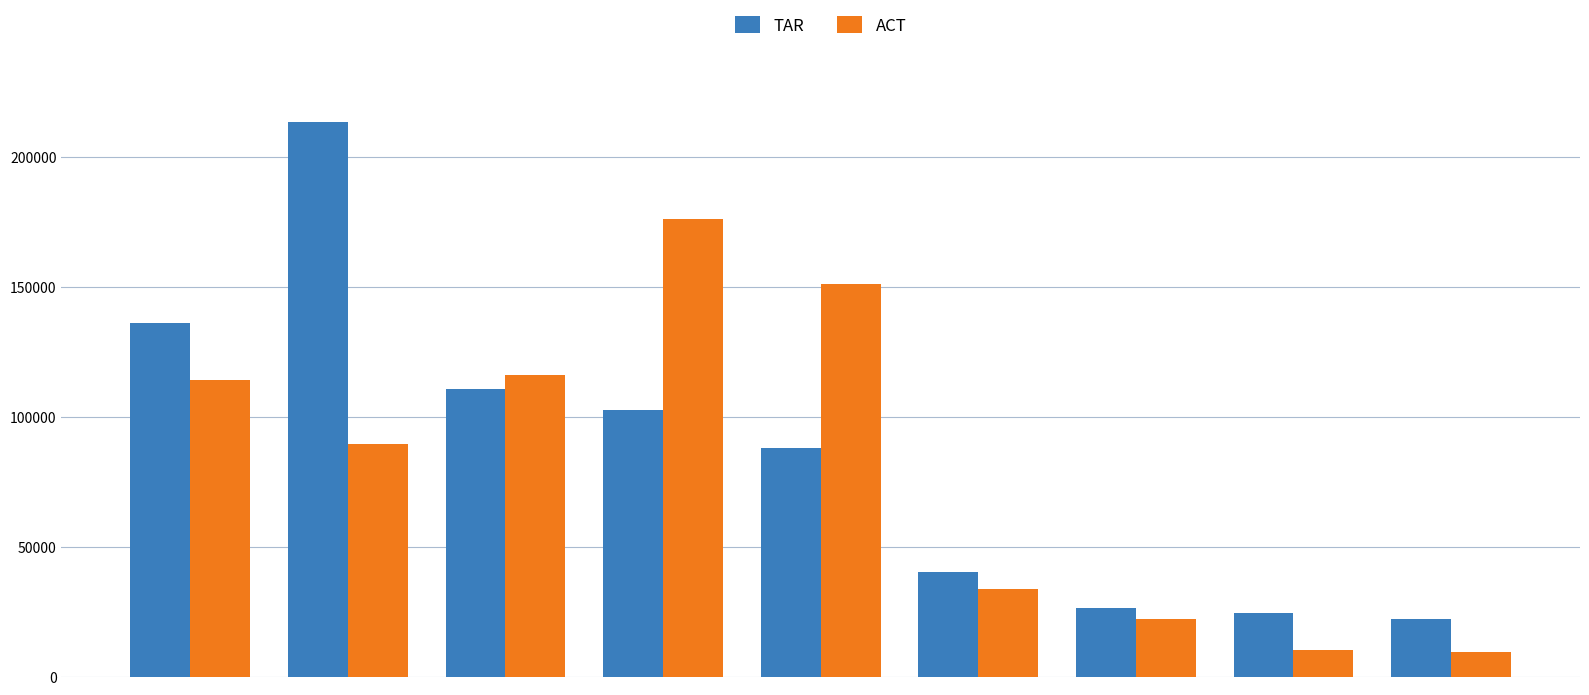

List the series in order of their peak value, lowest first.

ACT, TAR